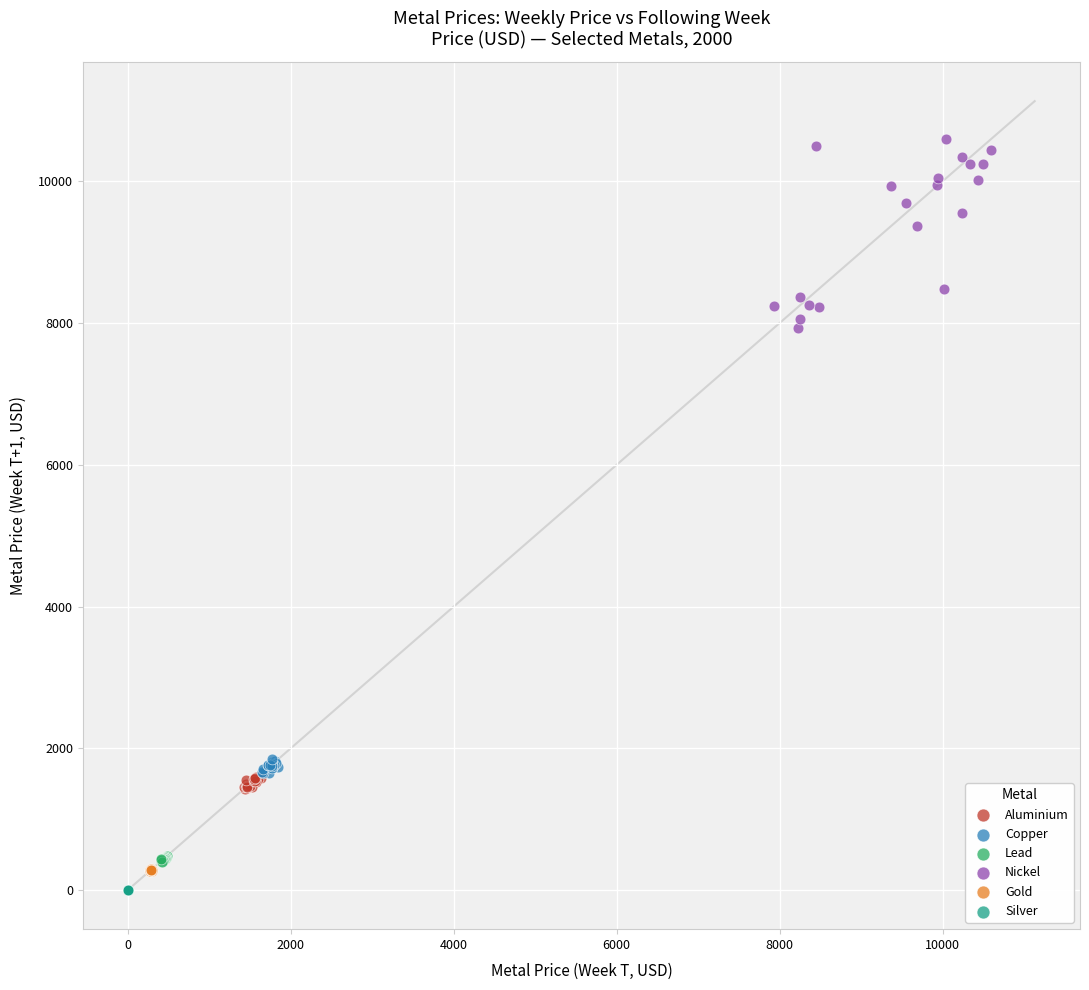

Which series reaches the maximum Y coordinate?

Nickel